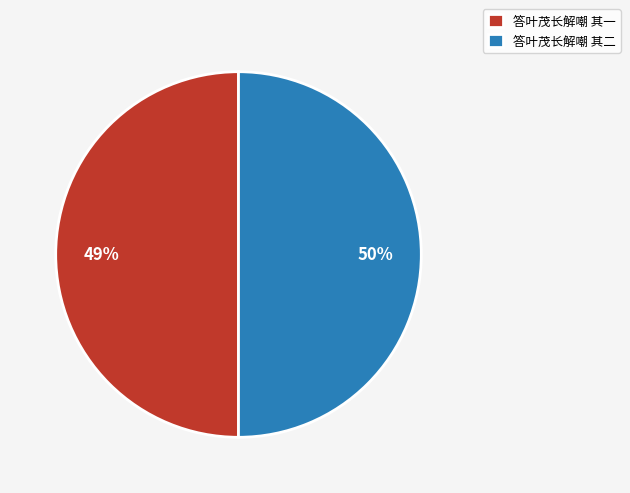

The 答叶茂长解嘲 其二 slice represents 50% of the pie. True or false?

True